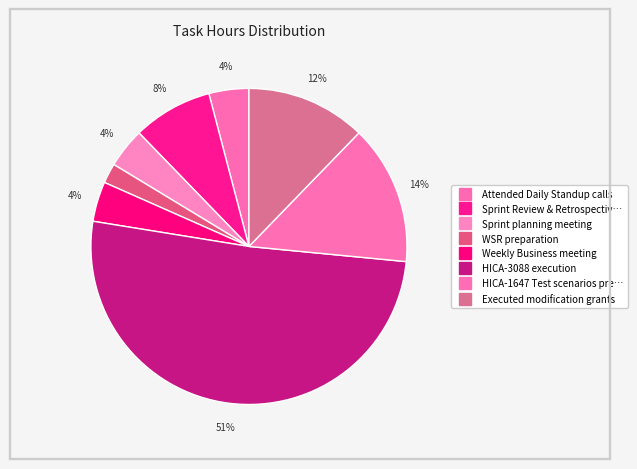

How many slices are in this pie chart?

8